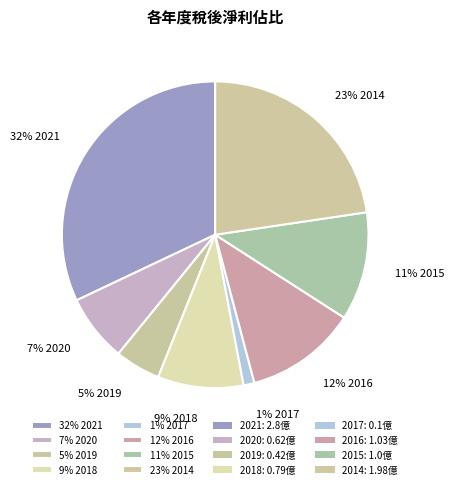

To the nearest percent, what is the difference between the largest and smallest slice percentages?

31%